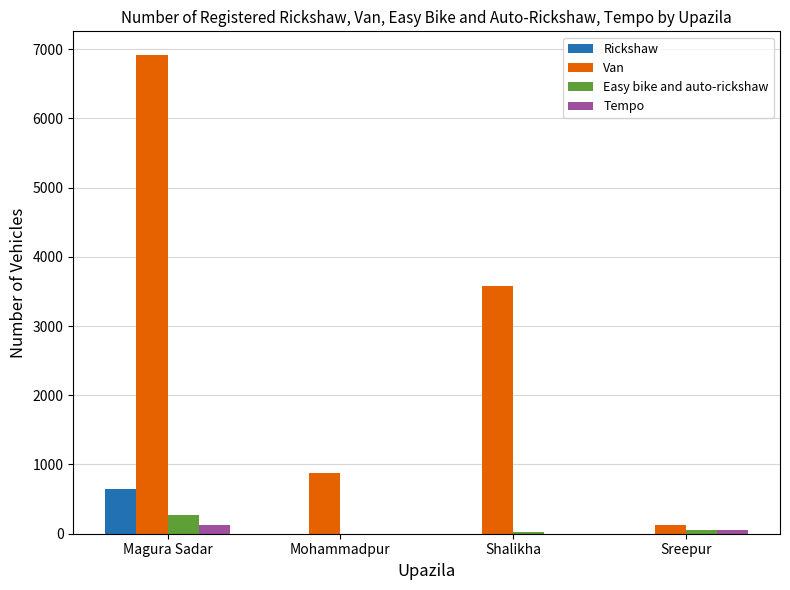

Which series has the widest spread of values?

Van